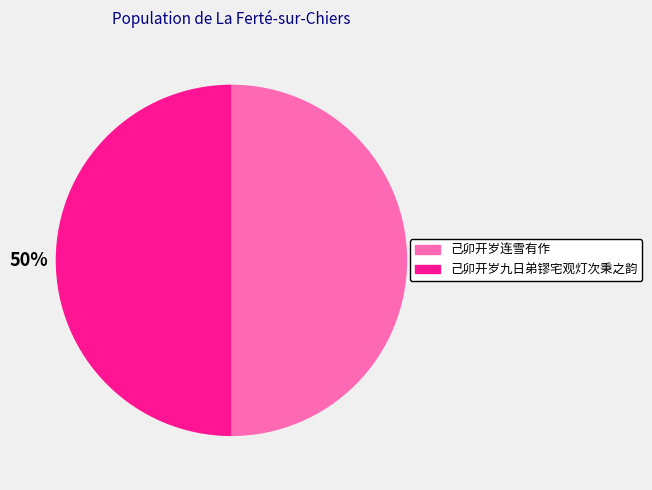

Is it true that 己卯开岁九日弟镠宅观灯次秉之韵 is 56% of the pie?

False